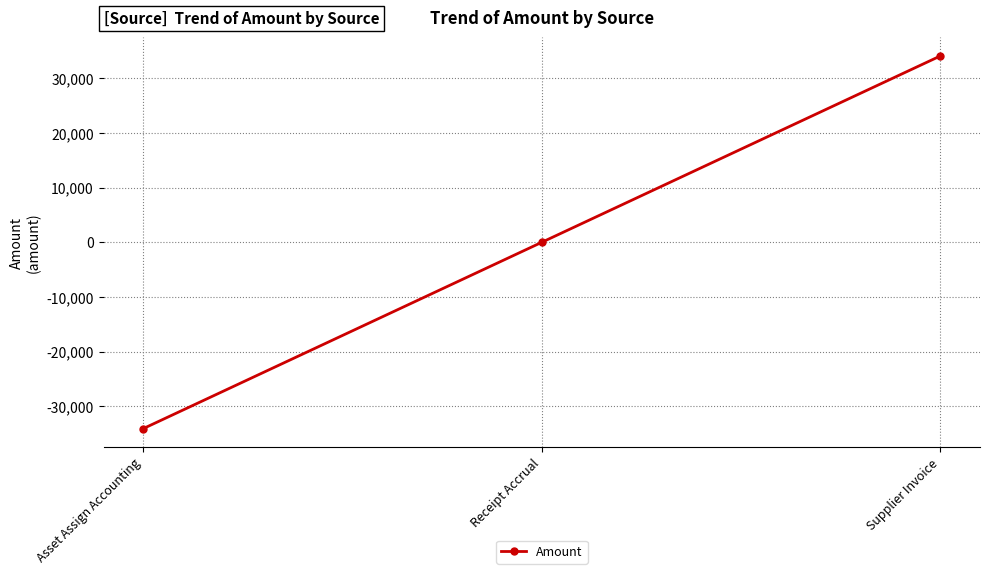

What is the label of the 3rd point from the right?

Asset Assign Accounting